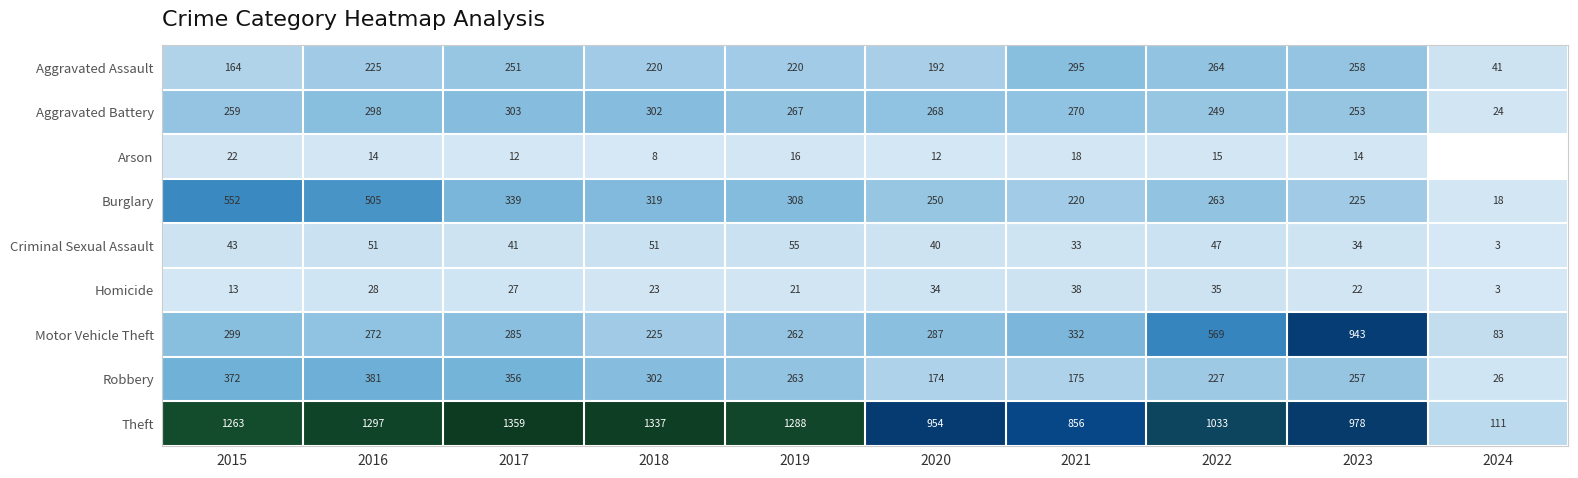

True or false: Burglary has a value of 349 at 2020.

False